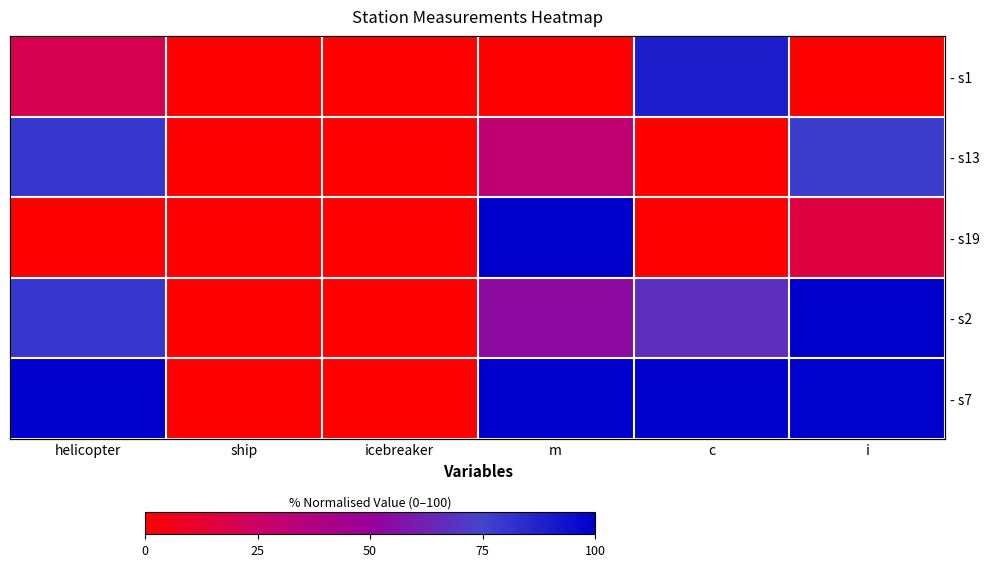

How many positive values does the - s2 series have?

4